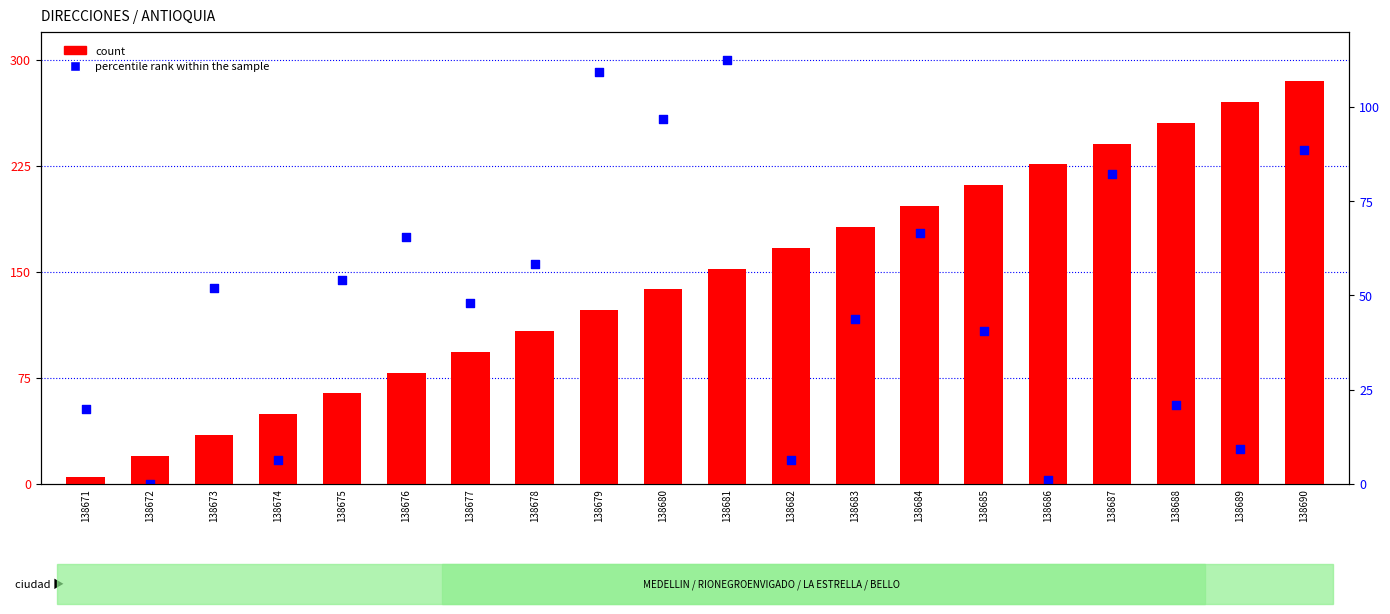

Which series has the largest total across all categories?

count